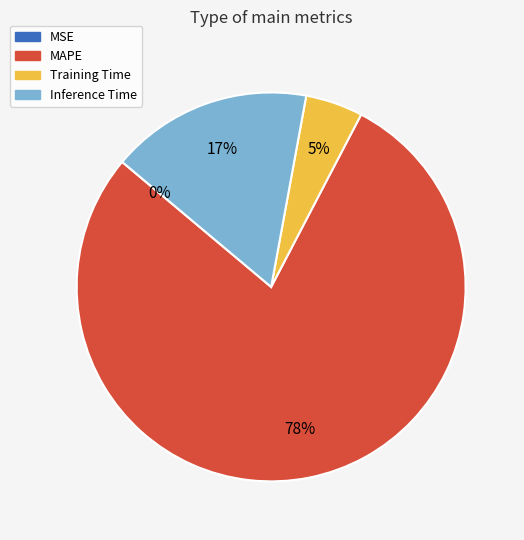

Combined, do MAPE and Training Time account for over 50%?

Yes